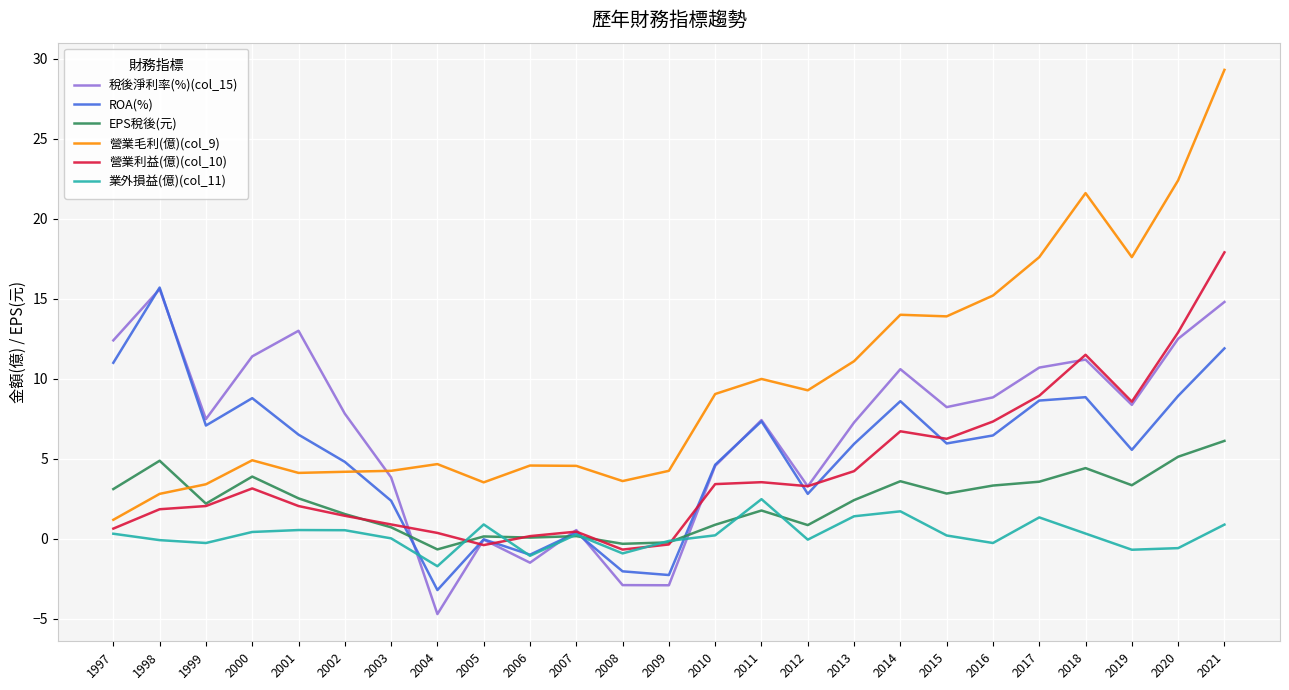

True or false: 營業利益(億)(col_10) and 營業毛利(億)(col_9) cross at least once.

False